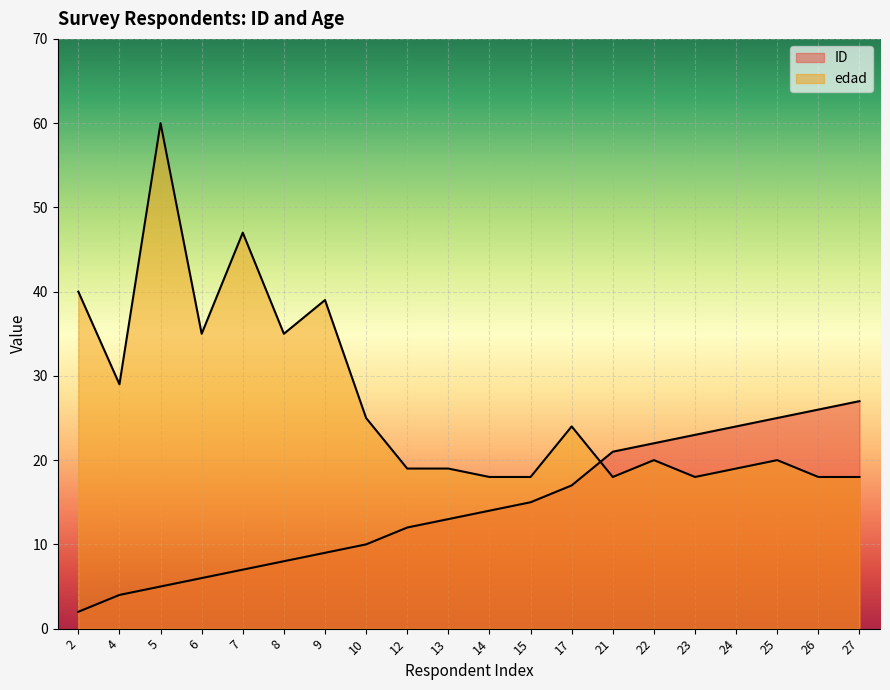

What is the highest value of the ID series?

27